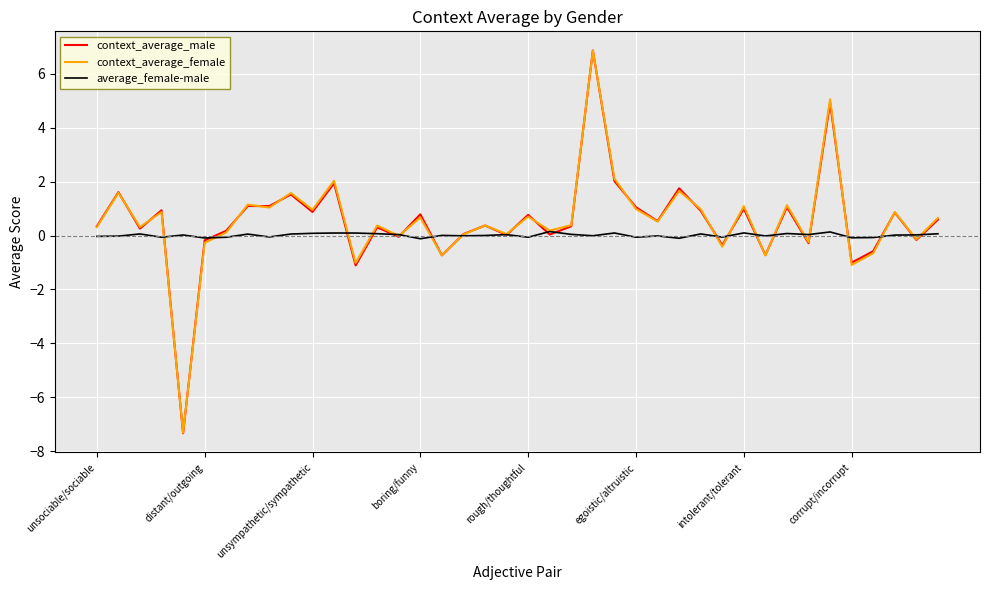

Which series has the largest range (max minus min)?

context_average_male